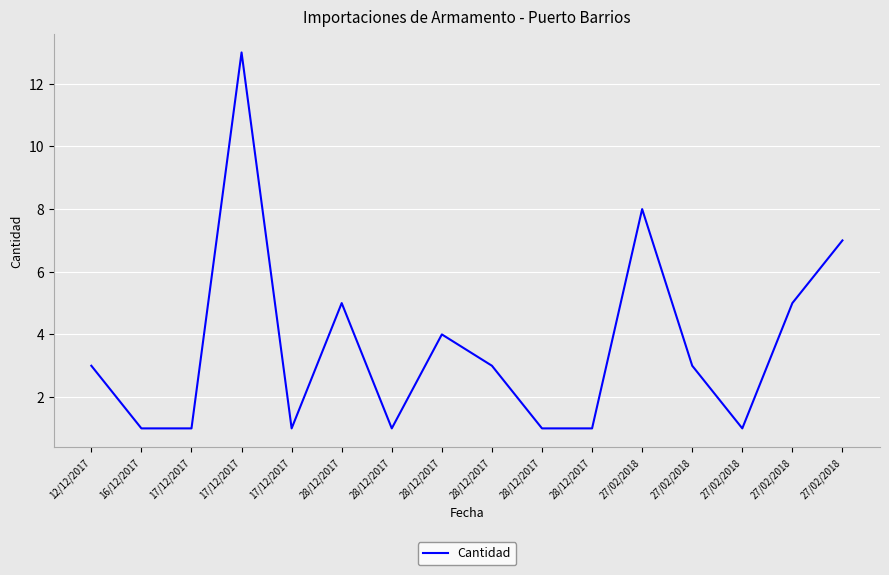

The value at 28/12/2017 is 1. True or false?

True